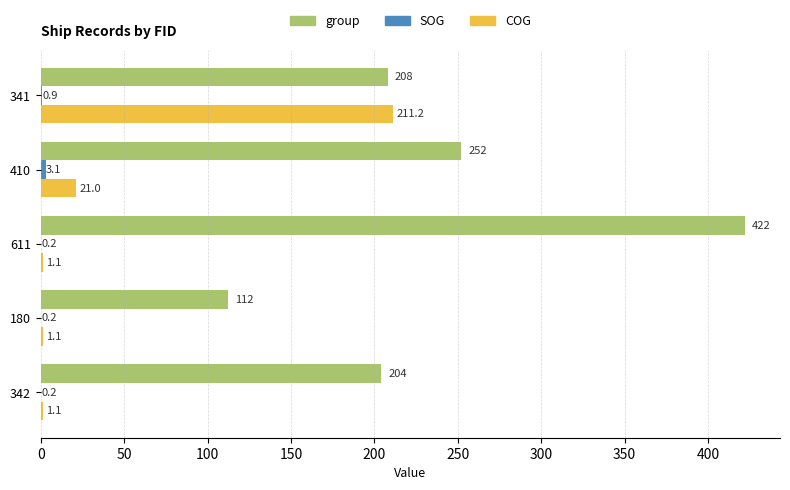

Which category has the highest value across all series?

611